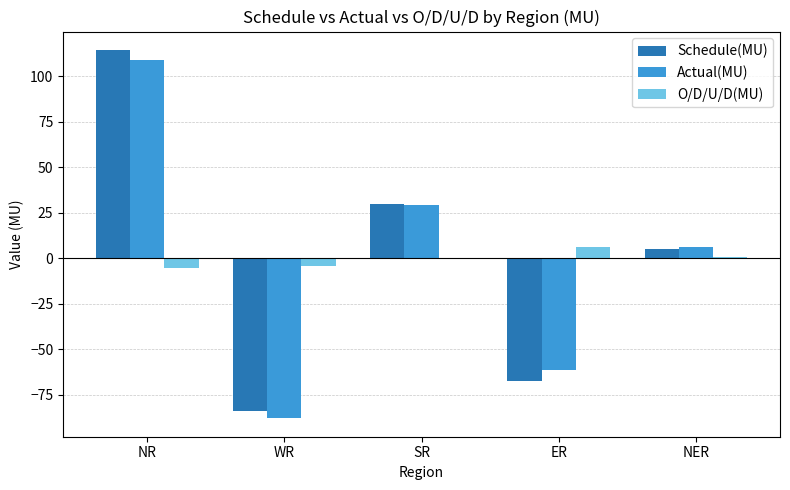

What is the sum of all Actual(MU) values?

-5.0